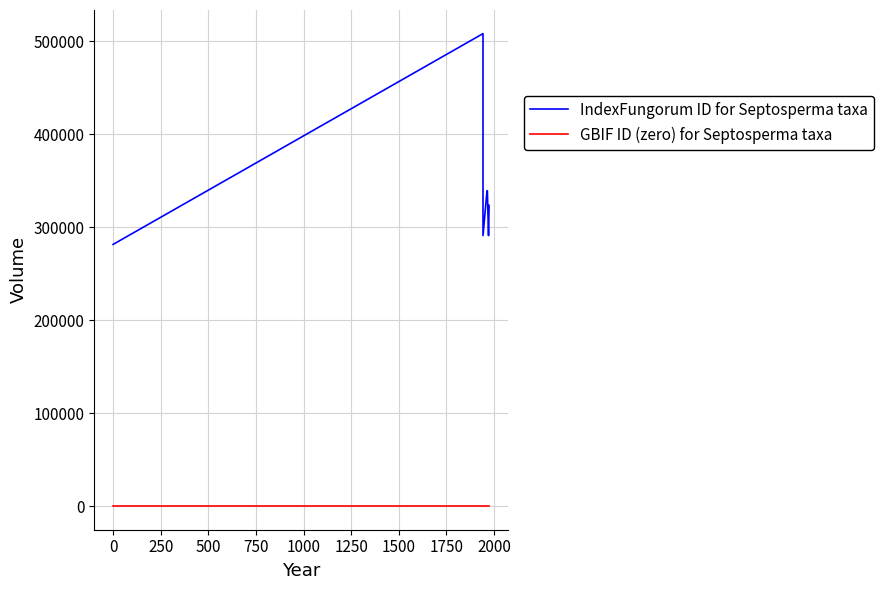

How many distinct data groups are displayed?

2